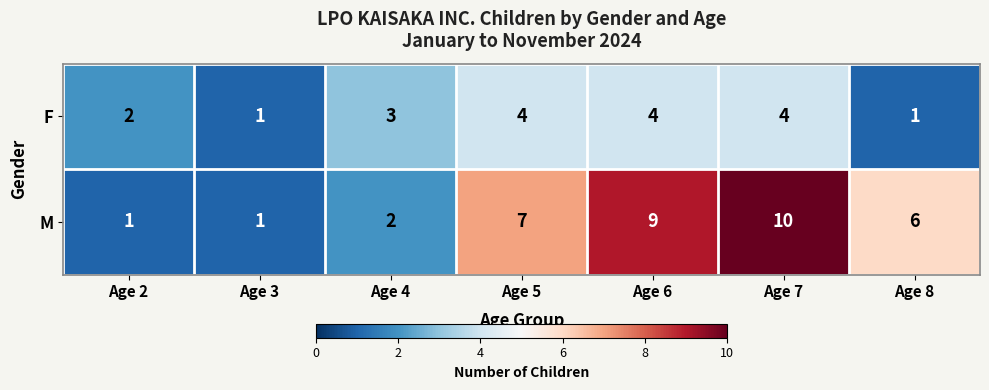

List the series in order of their peak value, lowest first.

F, M